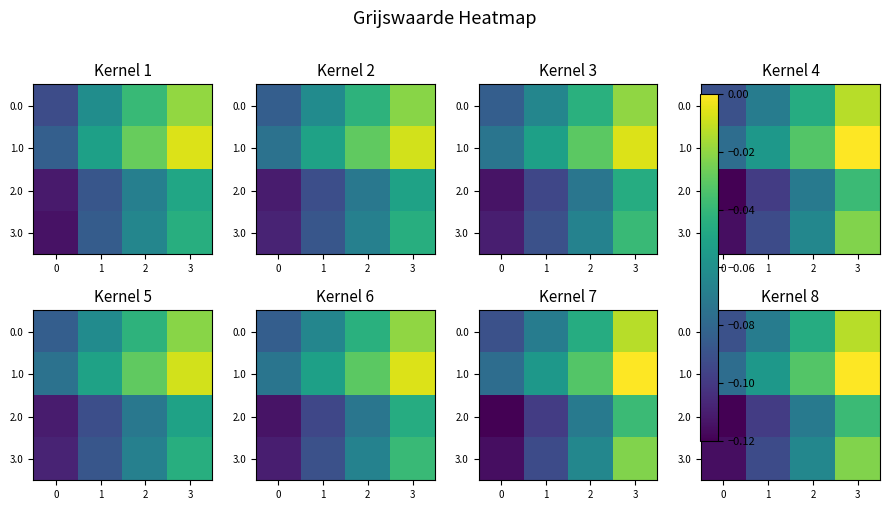

What is the difference between the maximum and minimum values in the 1.0 series?

0.1